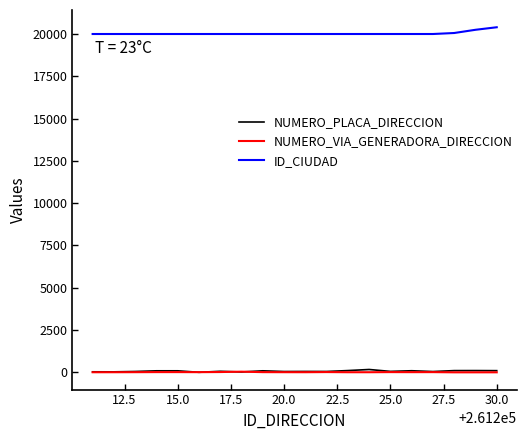

True or false: NUMERO_VIA_GENERADORA_DIRECCION and ID_CIUDAD cross at least once.

False